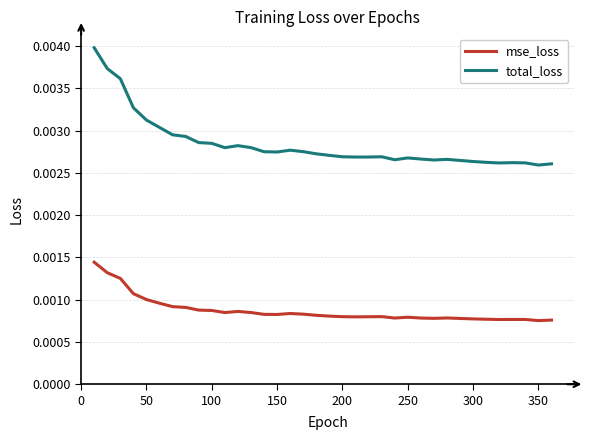

True or false: total_loss and mse_loss intersect in this chart.

False